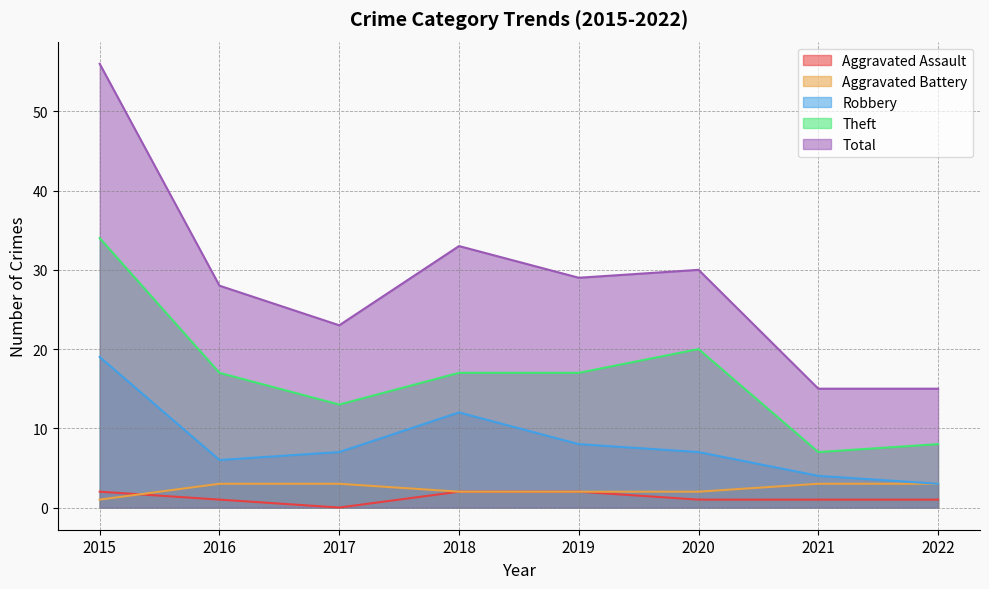

Which series has the largest total across all categories?

Total